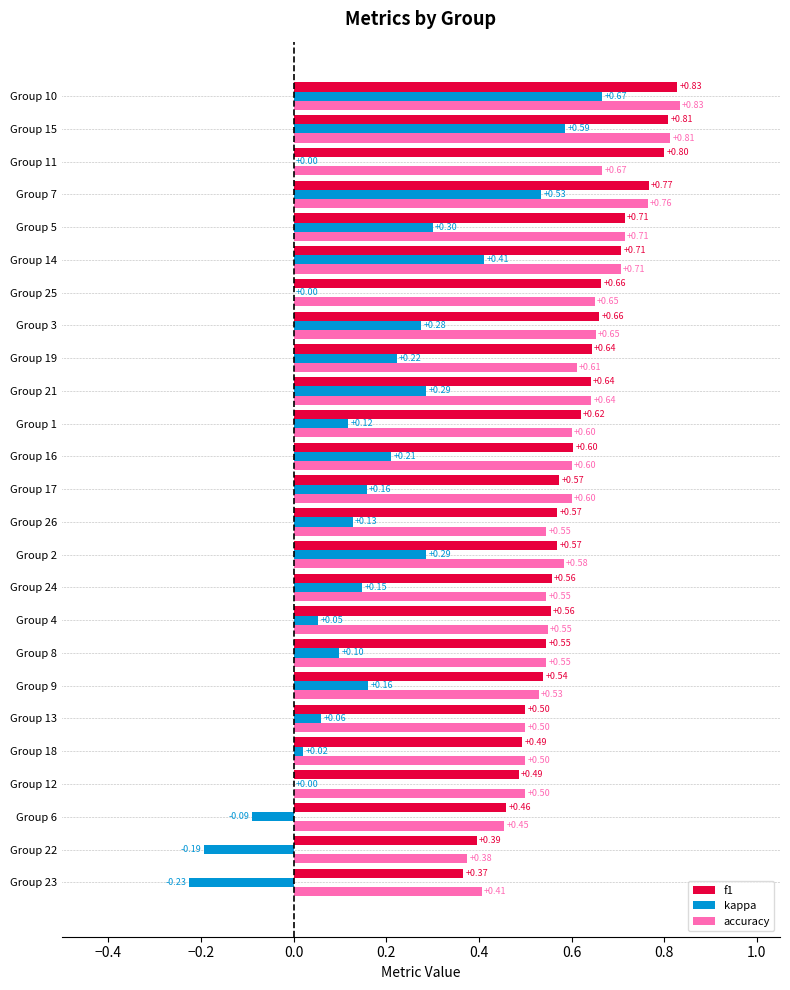

What is the total value across all series at Group 12?

1.0